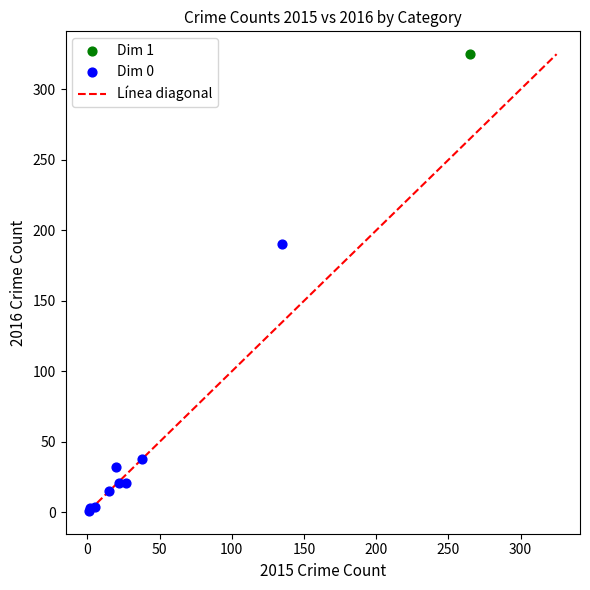

Which series reaches the maximum Y coordinate?

Dim 1